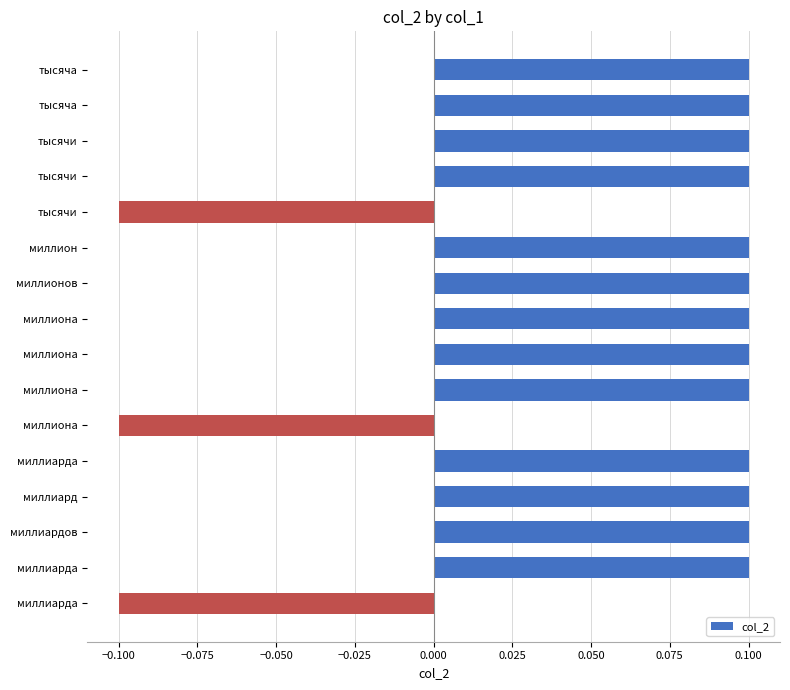

How many data points are above 0?

13